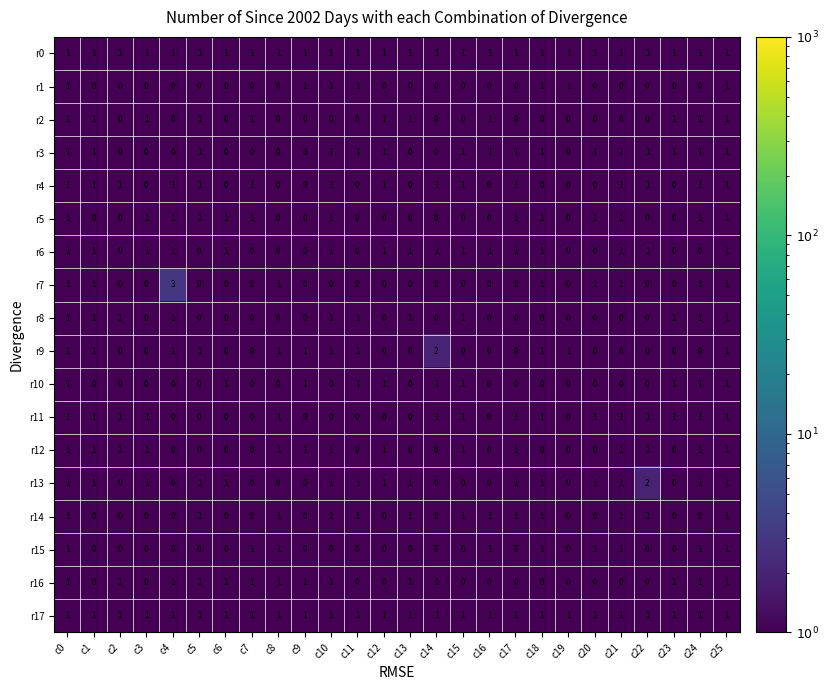

Which series has the largest range (max minus min)?

r7